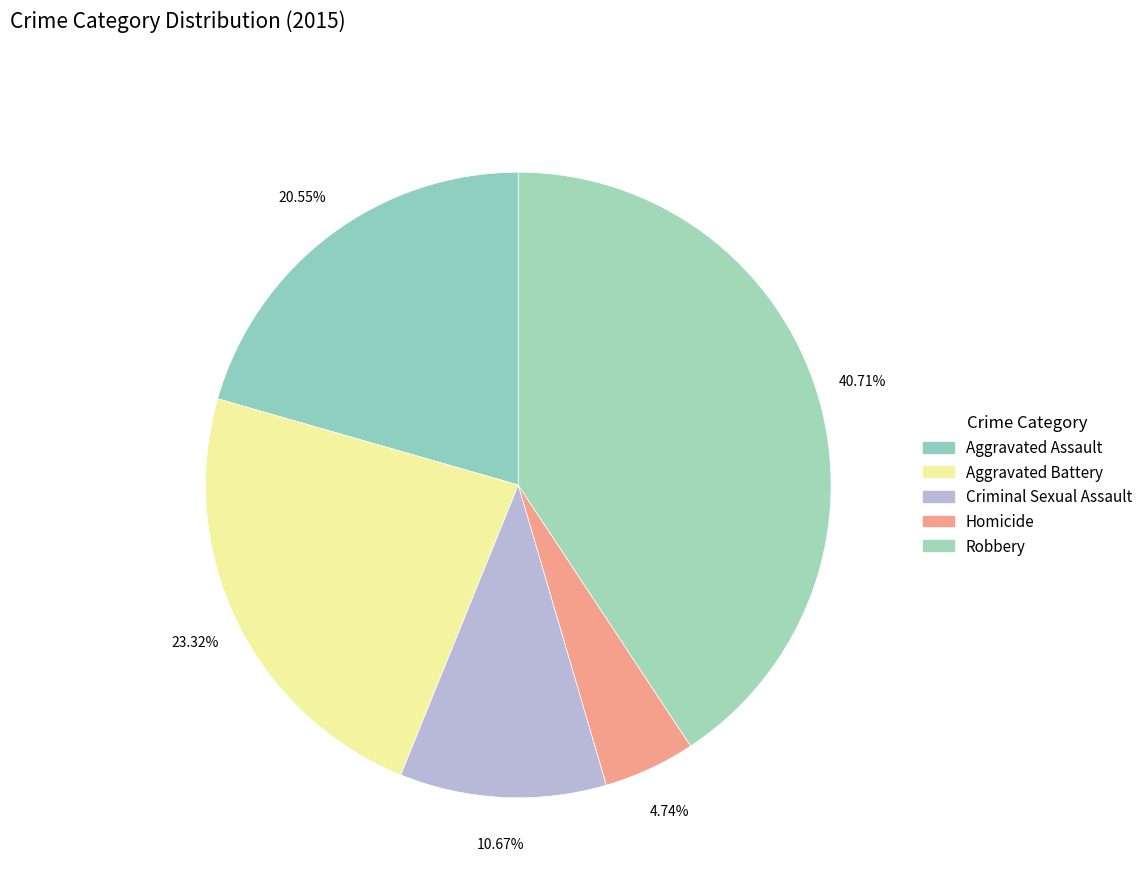

Is there any slice that represents more than half of the pie?

No